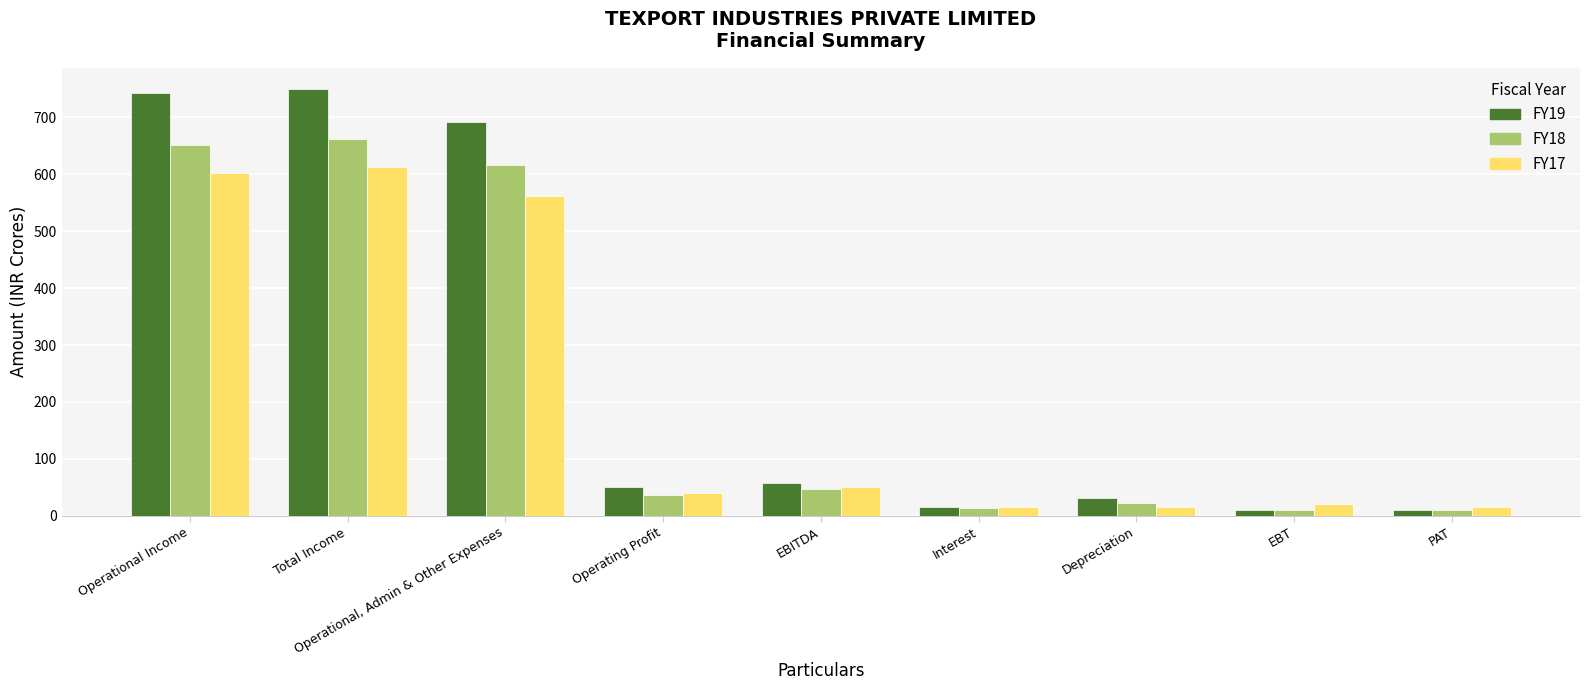

At Operational, Admin & Other Expenses, list the series in order from largest to smallest.

FY19, FY18, FY17